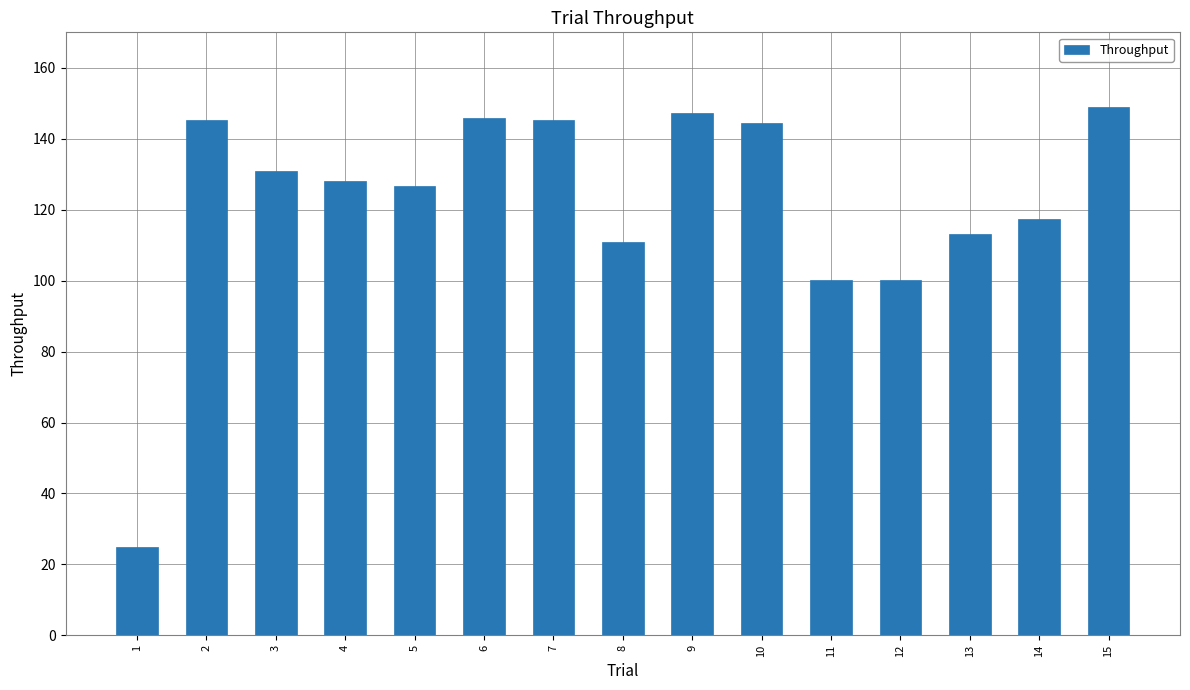

What is the value of the 5th bar from the left?

126.7